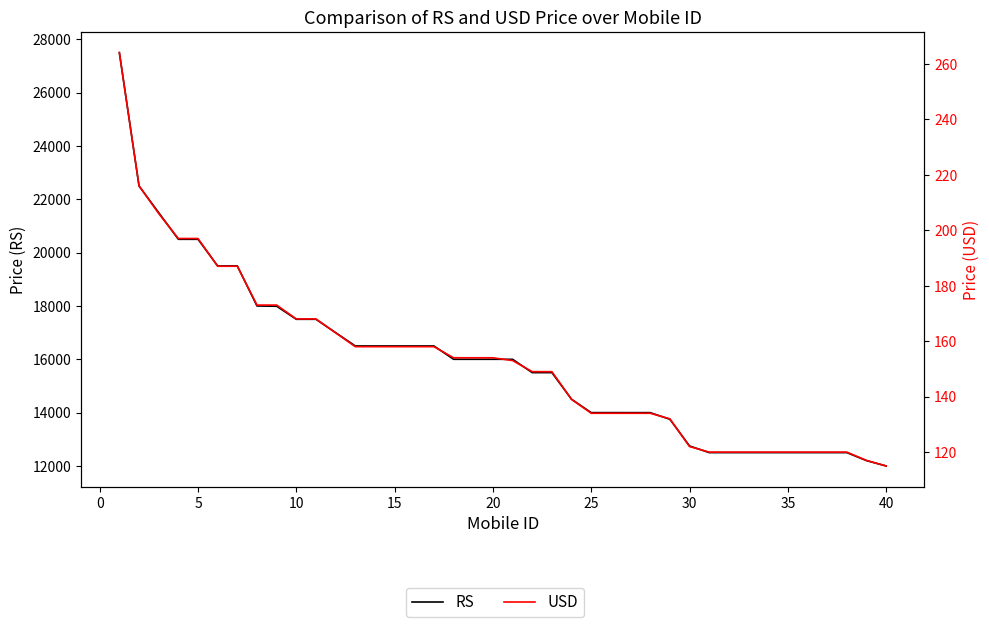

What is the difference between the second highest and second lowest values in the RS series?

10300